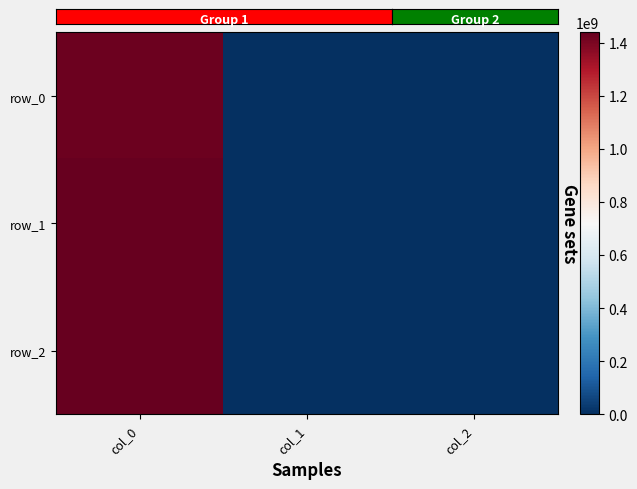

Reading left to right, transcribe all the data shown in this chart.

row_0: col_0=1424710112	col_1=0	col_2=0
row_1: col_0=1436202052	col_1=0	col_2=0
row_2: col_0=1440786084	col_1=0	col_2=0